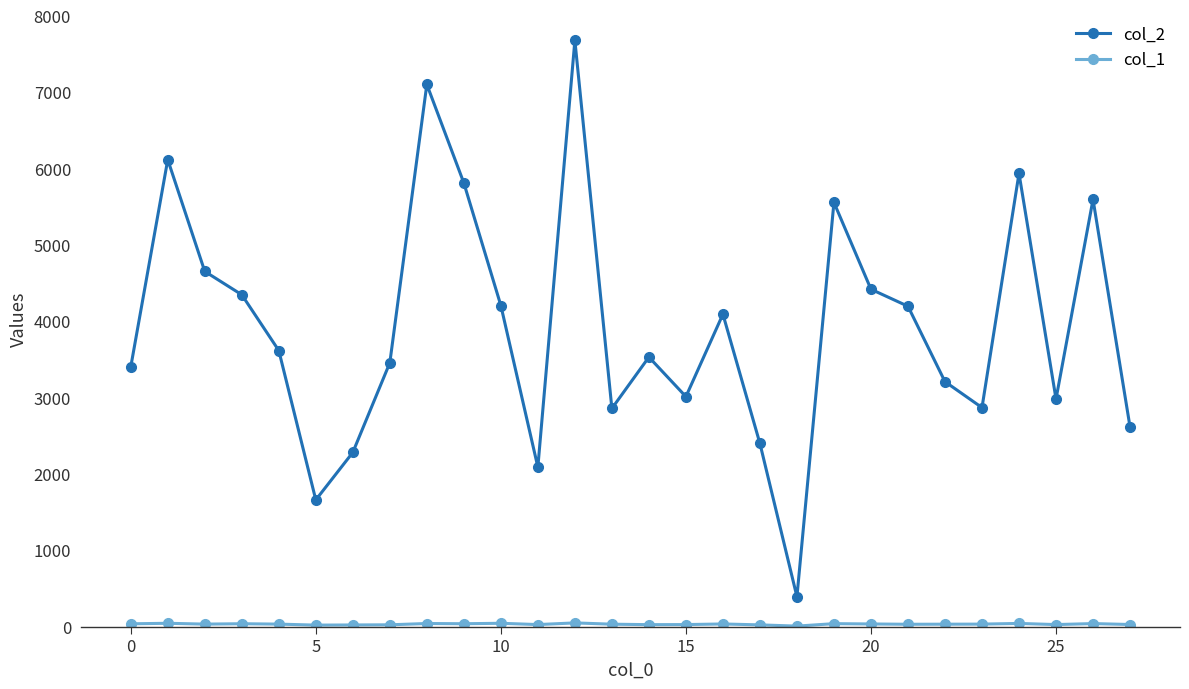

At how many categories does at least one series exceed 4569?

8